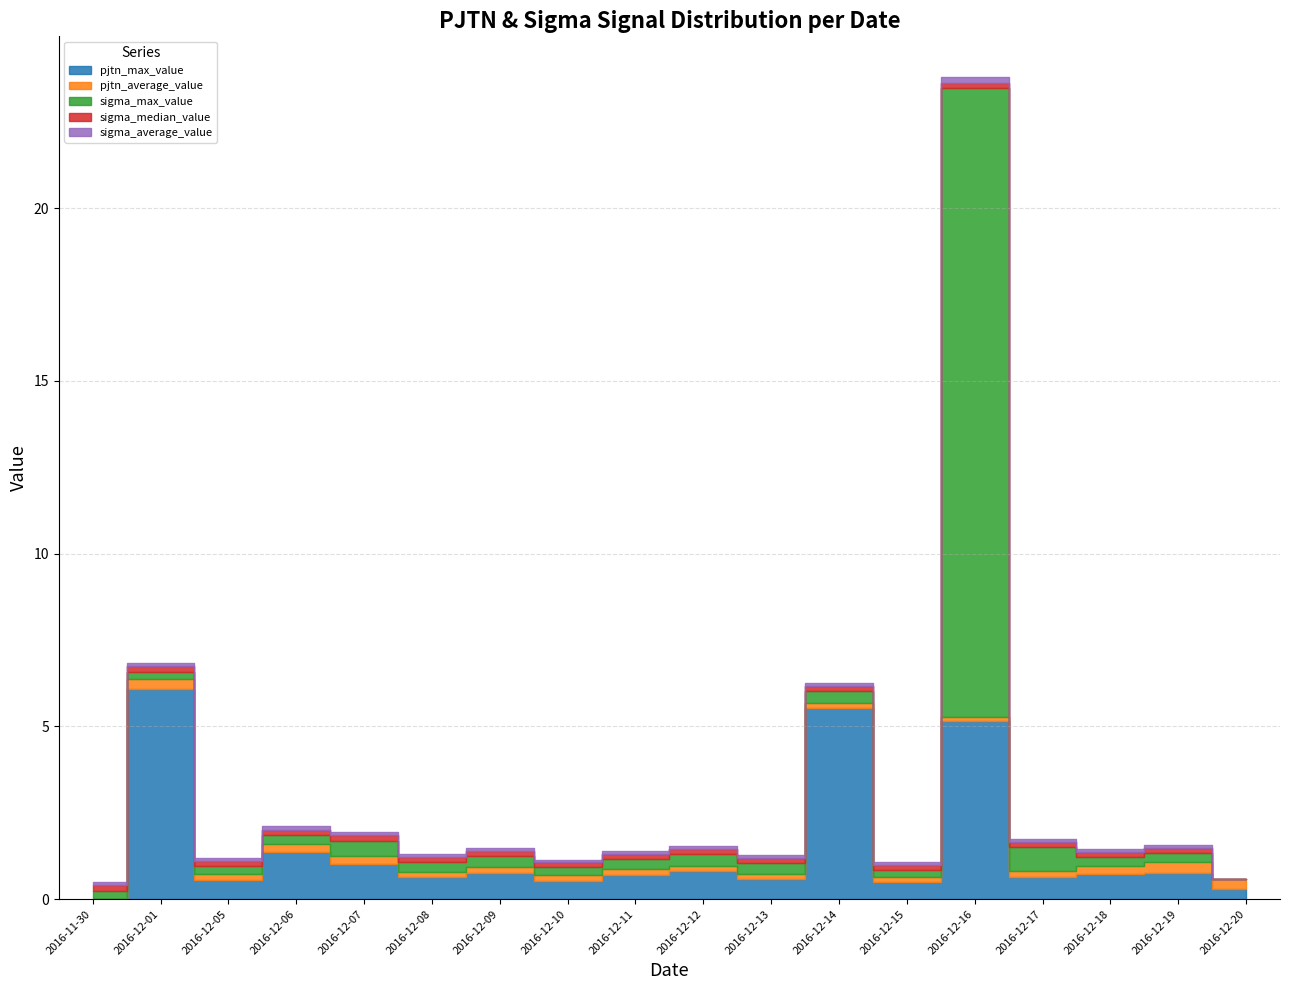

How many series are shown in this chart?

5